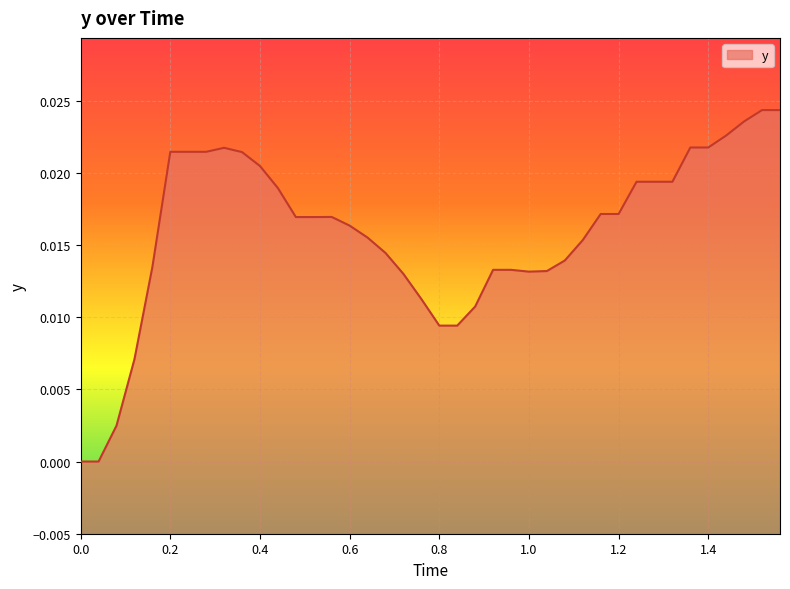

Does the chart display data point markers on the line(s)?

No